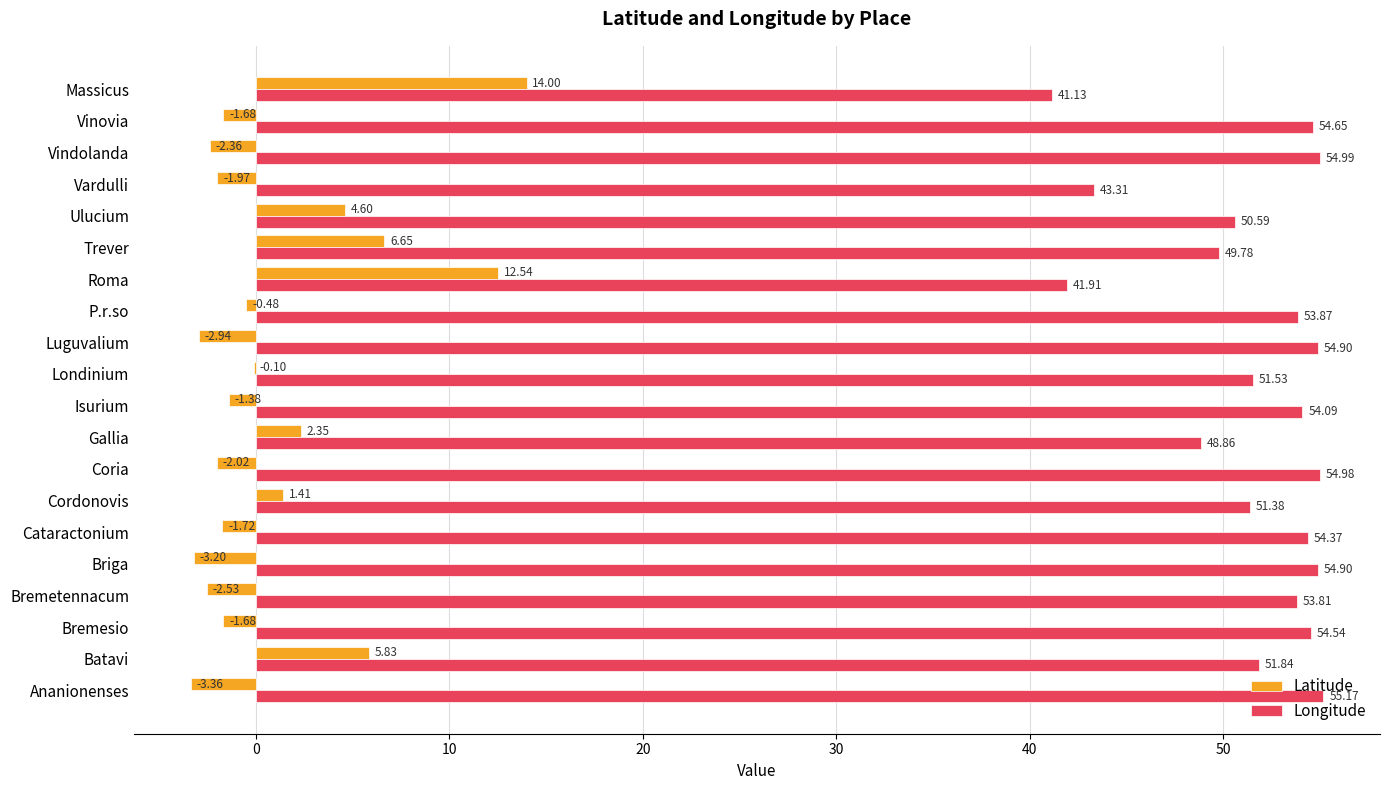

Which category has the highest value in the Longitude series?

Ananionenses